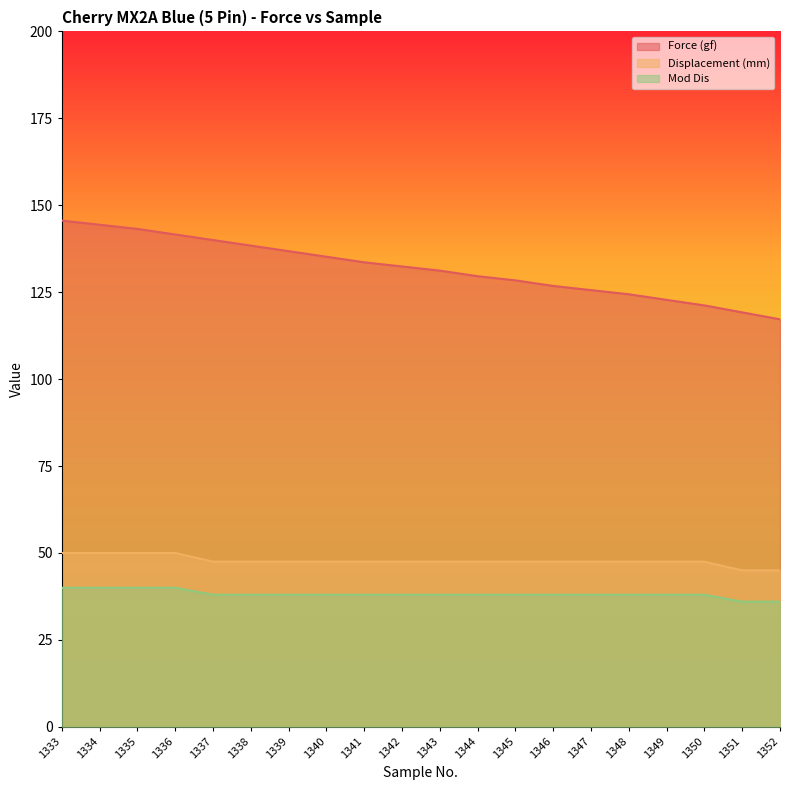

What is the total value across all series at 1338?

223.9